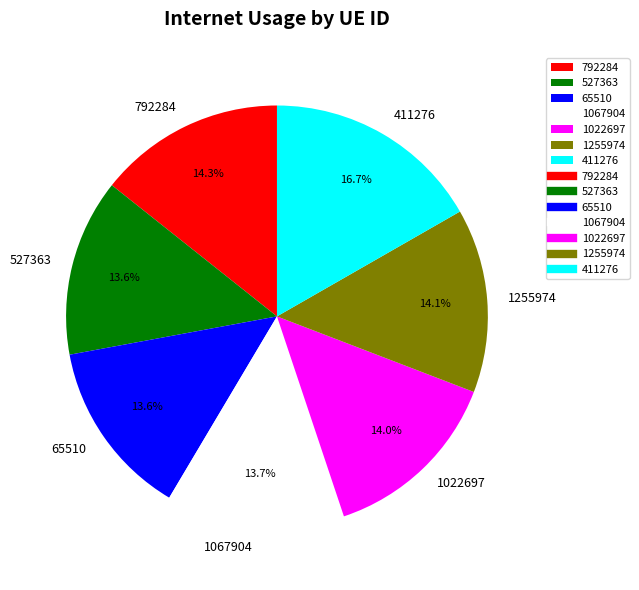

True or false: 1255974 accounts for 14% of the total.

True